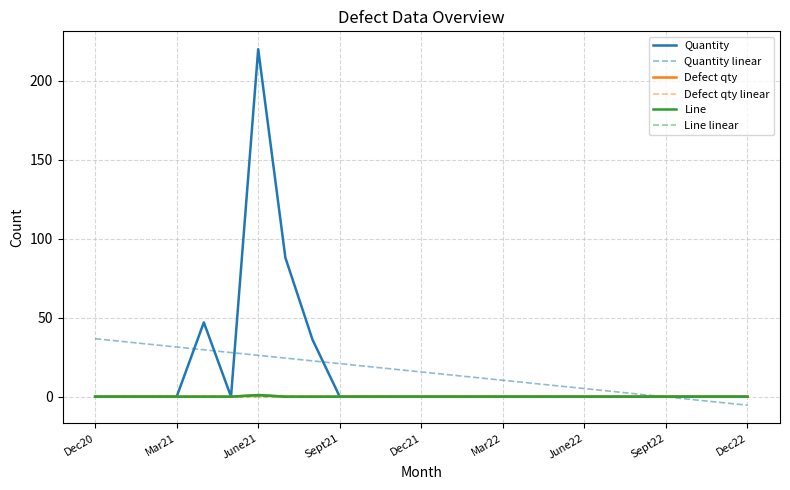

Where do Line linear and Line first cross each other?

Mar22 and June22